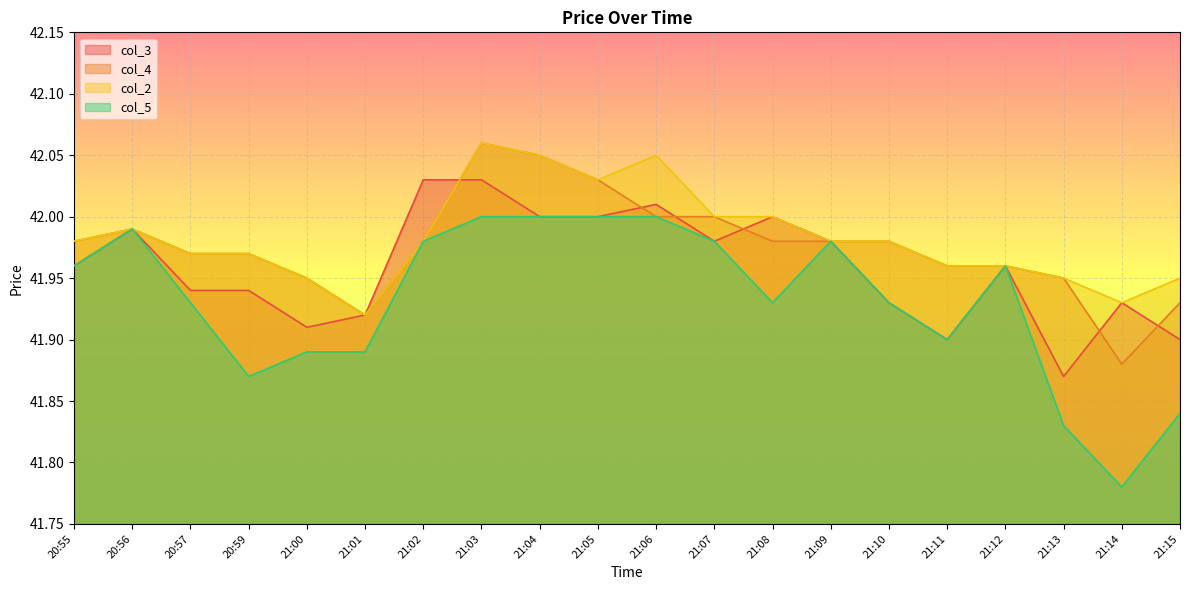

At which label is col_3 closest to 41?

21:13